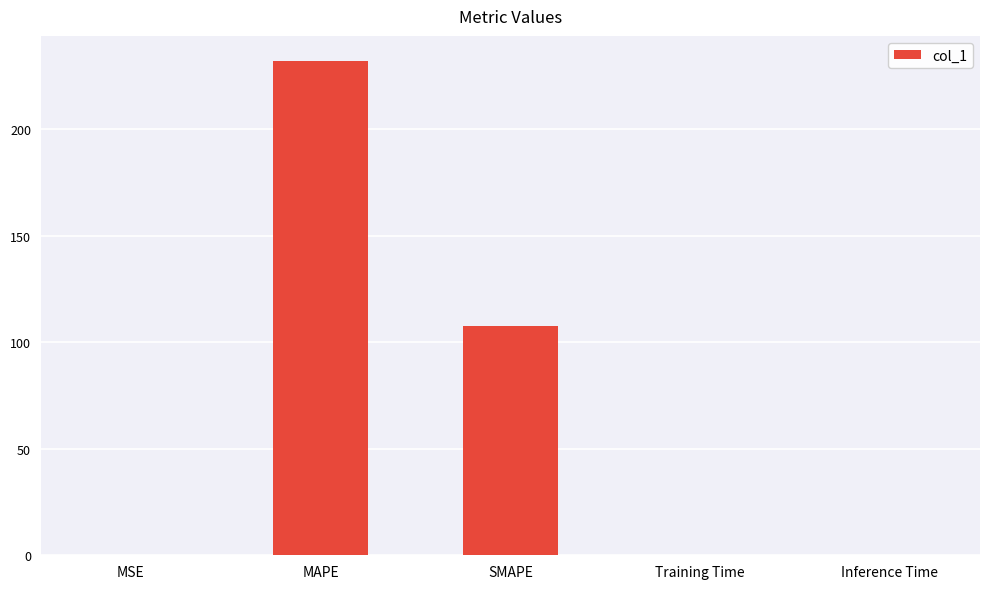

At which category does the chart reach its peak across all series?

MAPE